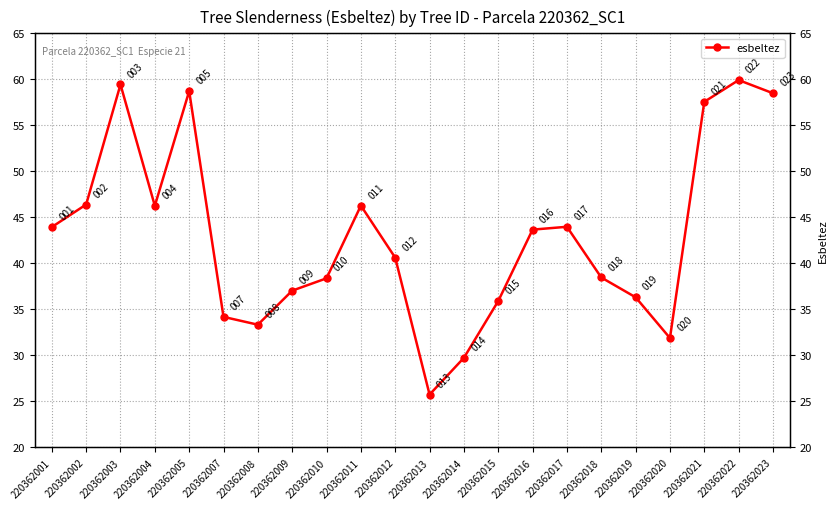

At which category does the data reach its first local valley?

220362004